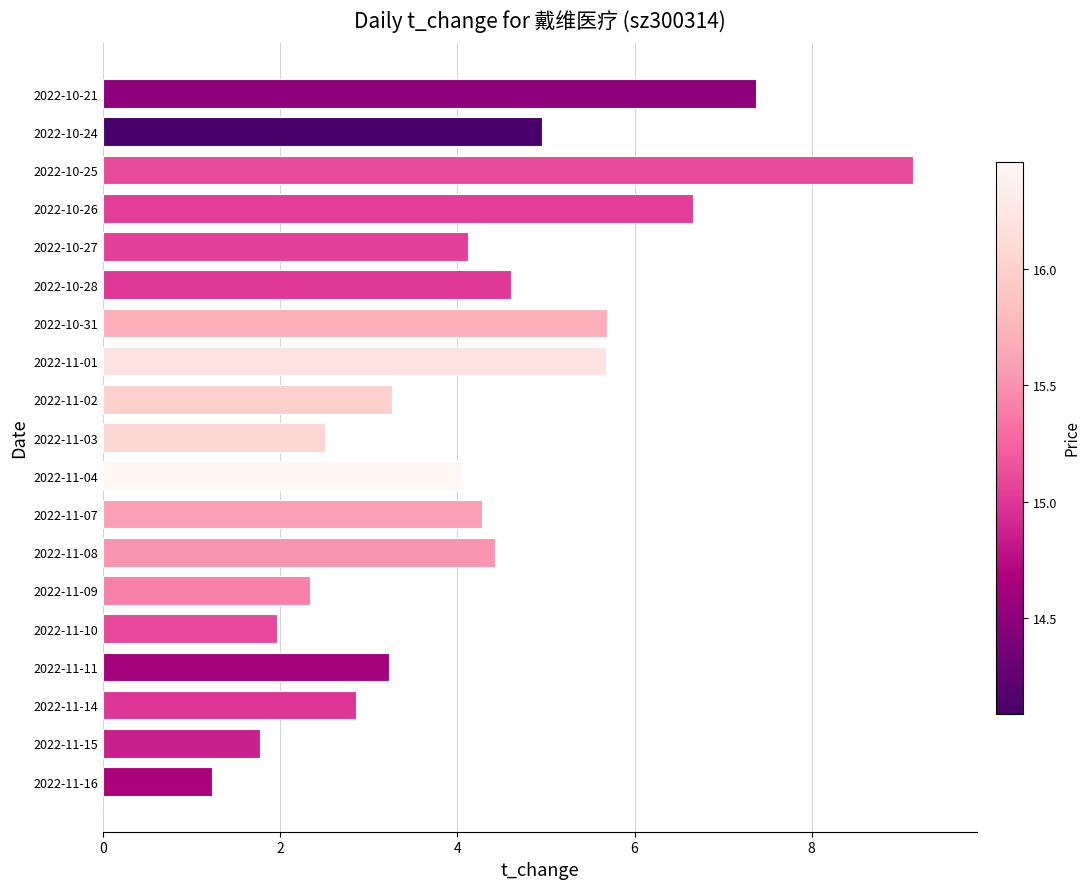

The value at 2022-10-31 is 5.7. True or false?

True